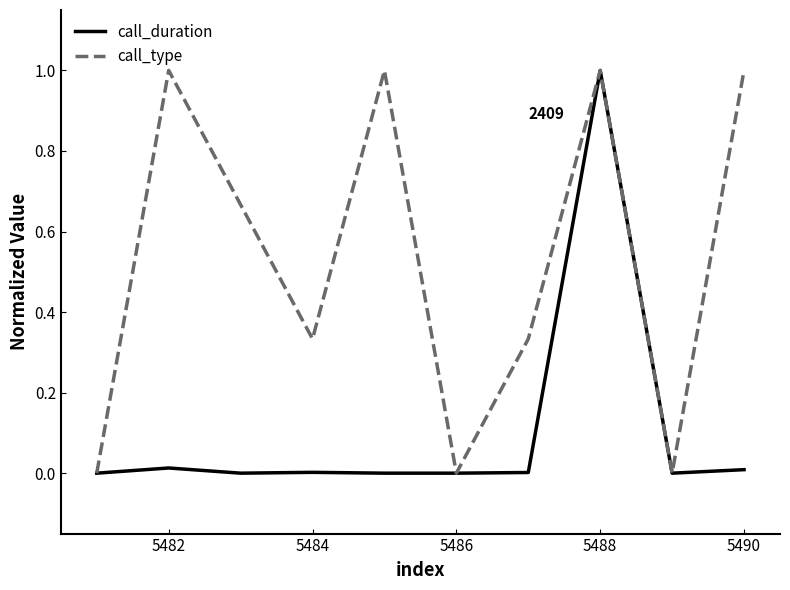

Which series has the largest total across all categories?

call_type